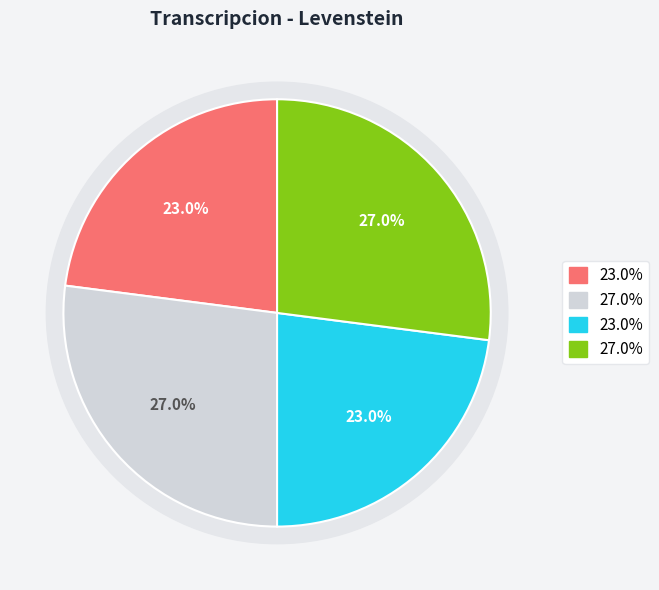

To the nearest percent, what is the average slice percentage?

25%